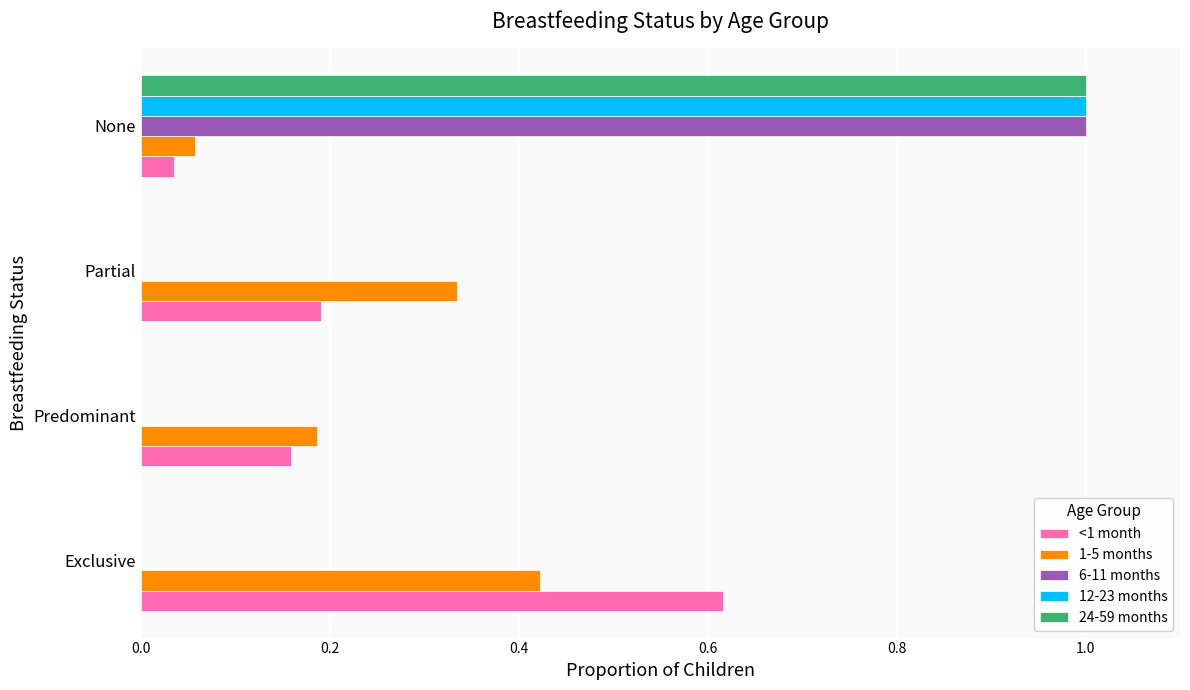

Count the number of categories in the chart.

4